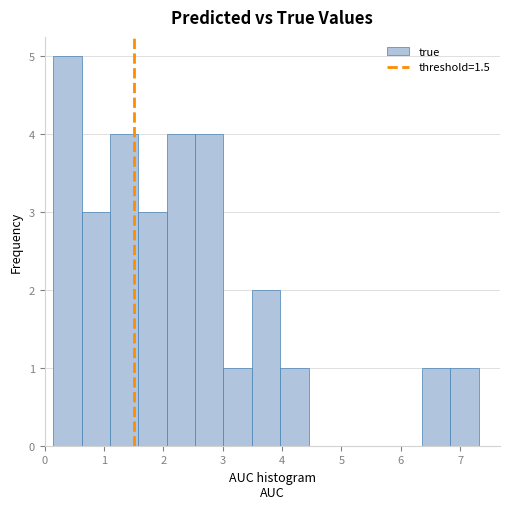

Reading left to right, list every bar in this chart as the range it spans on the x-axis followed by its height. Neither the bar edges nor the heights are printed on the chart, so give them approximately, as read against the axes.

0.1 to 0.6: 5
0.6 to 1.1: 3
1.1 to 1.6: 4
1.6 to 2.1: 3
2.1 to 2.5: 4
2.5 to 3.0: 4
3.0 to 3.5: 1
3.5 to 4.0: 2
4.0 to 4.4: 1
4.4 to 4.9: 0
4.9 to 5.4: 0
5.4 to 5.9: 0
5.9 to 6.4: 0
6.4 to 6.8: 1
6.8 to 7.3: 1